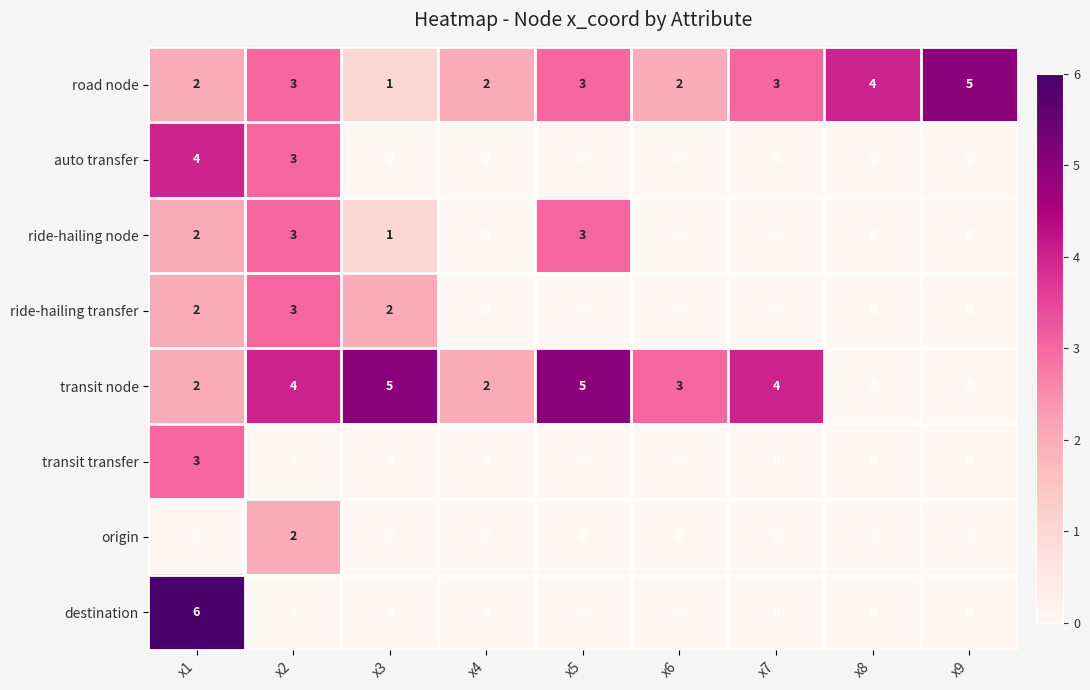

What is the highest value of the destination series?

6